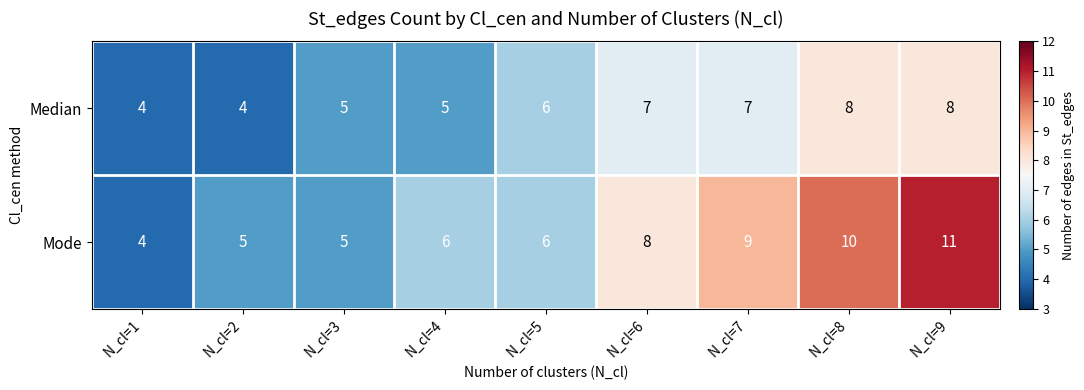

True or false: Median has a value of 5 at N_cl=3.

True